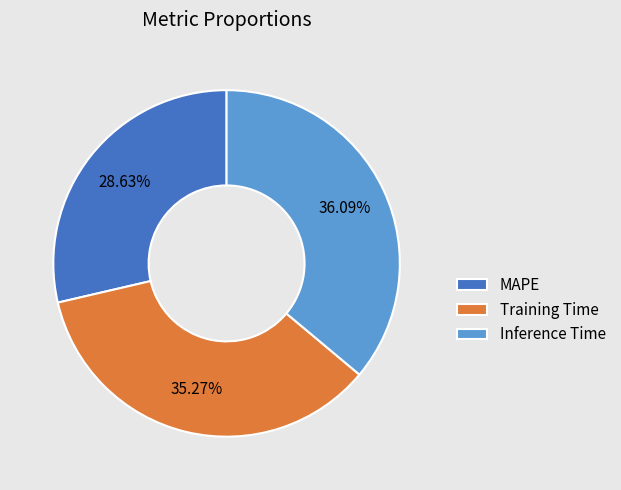

Which slice is the largest?

Inference Time